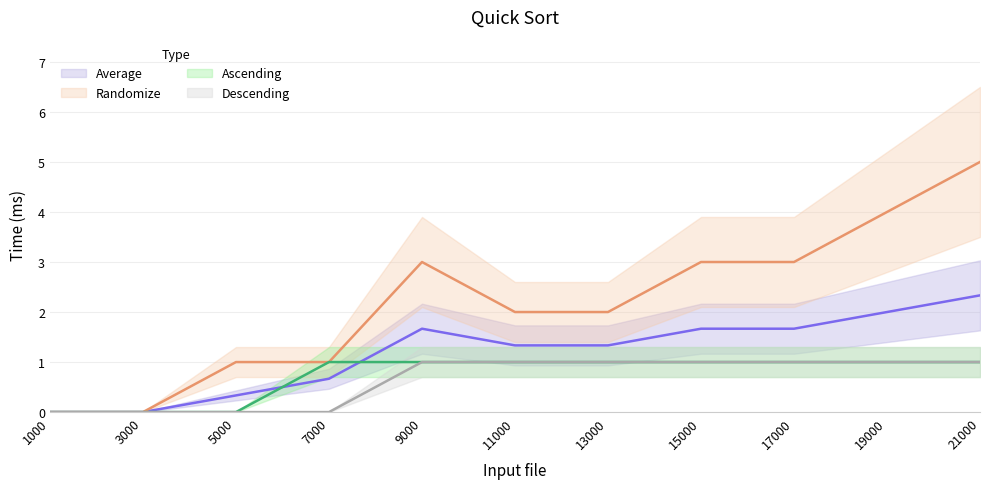

What is the sum of all Descending values?

7.0